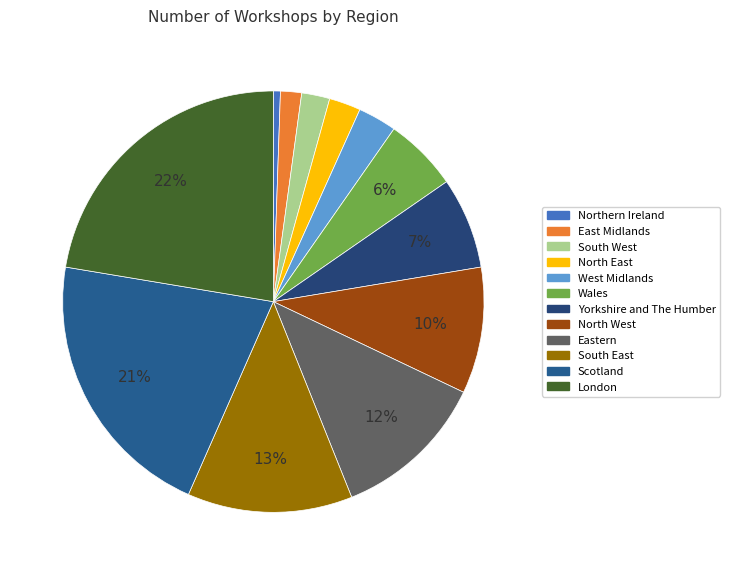

What percentage is the South East slice, to the nearest percent?

13%